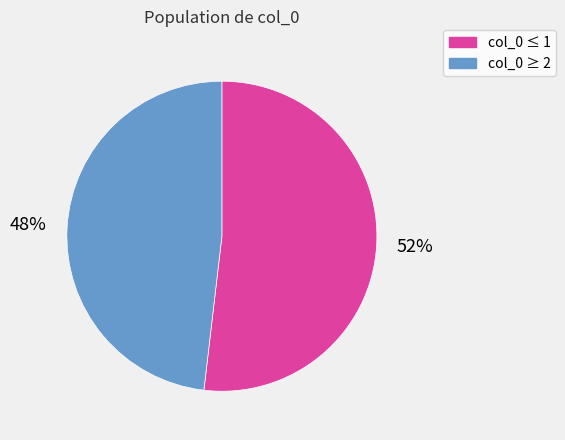

Count the number of slices in the pie.

2